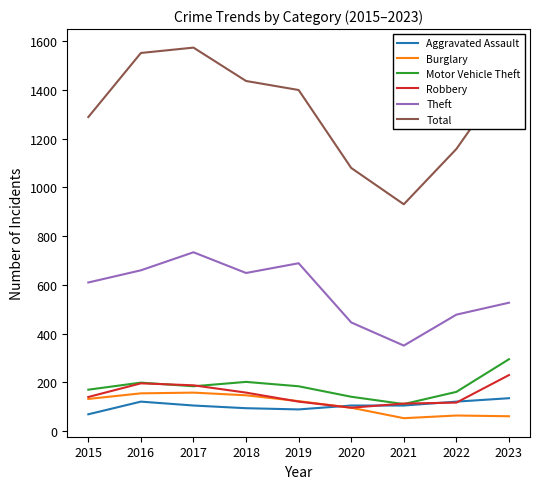

The value of Theft at 2015 is 610. True or false?

True